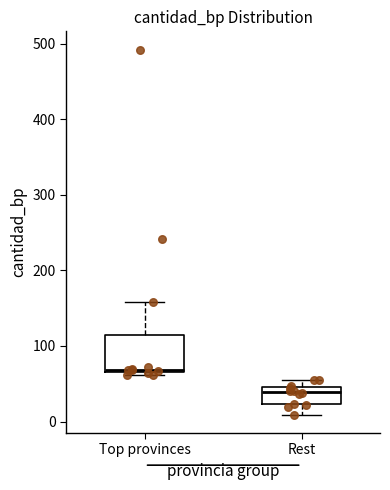

Comparing the boxes themselves (not the whiskers), which one is the tallest?

Top provinces